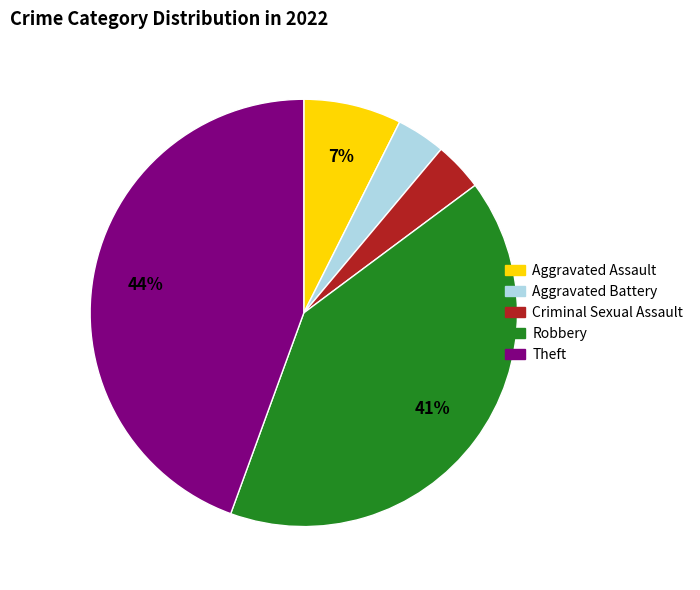

The Aggravated Battery slice represents 14% of the pie. True or false?

False